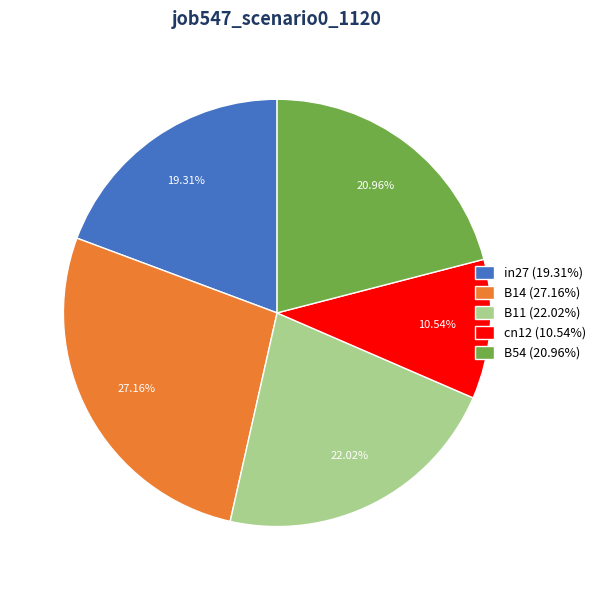

How many segments does this pie chart have?

5